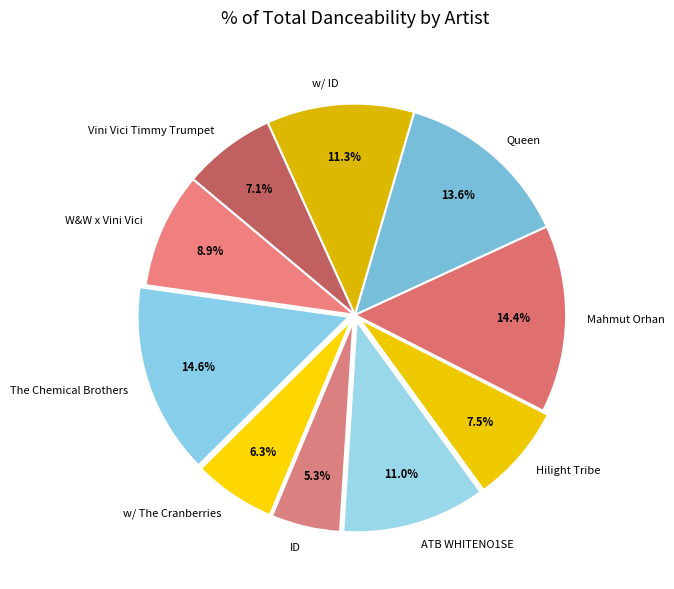

What percentage is the ID slice, to the nearest percent?

5%